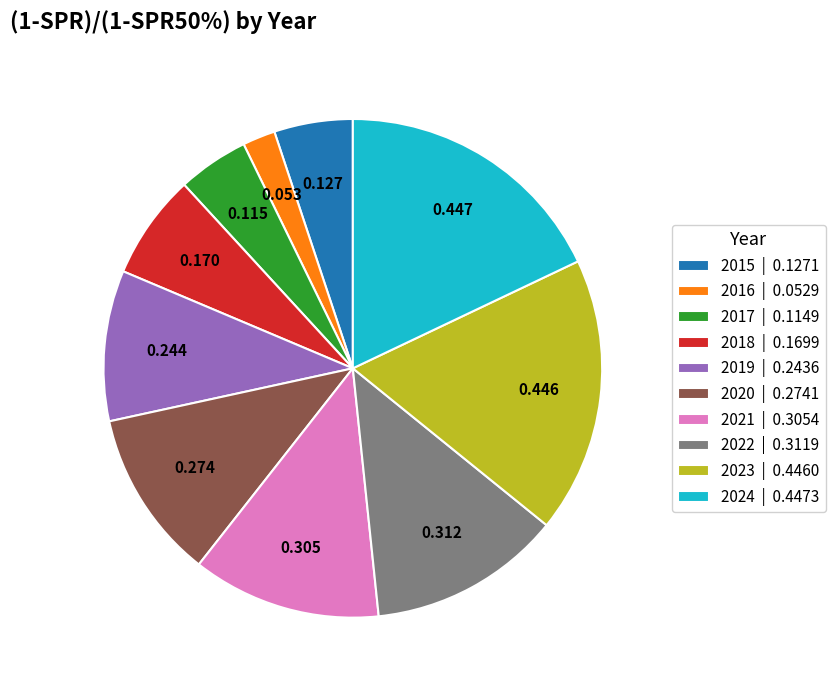

Is the sum of 2018 and 2024 greater than half?

No